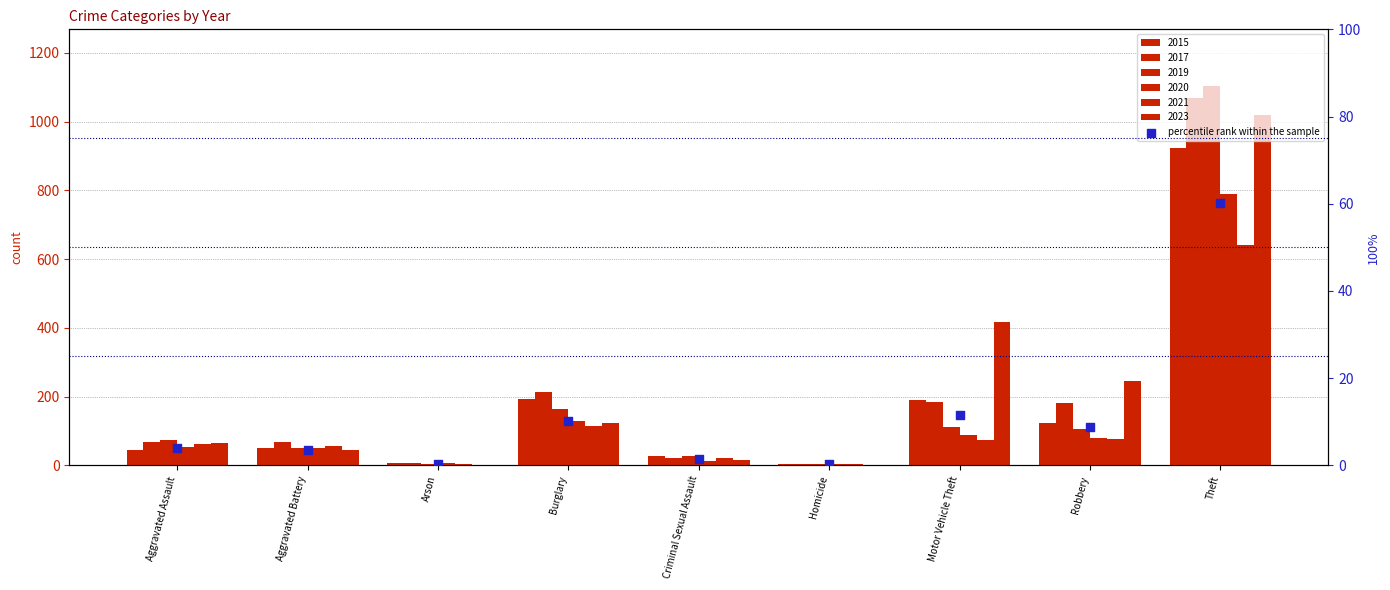

Between Criminal Sexual Assault and Burglary, which is larger?

Burglary